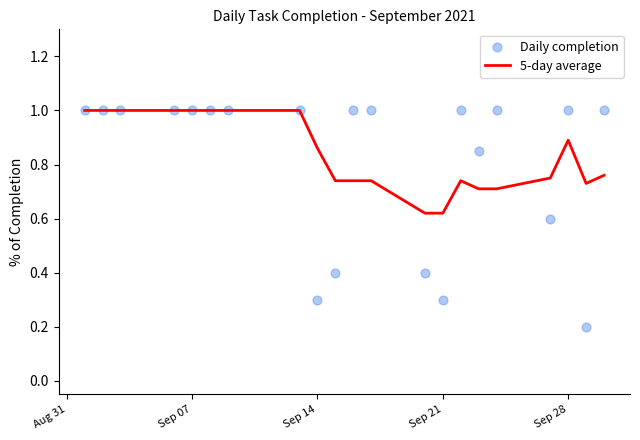

Which series has the widest spread of Y values?

Daily completion